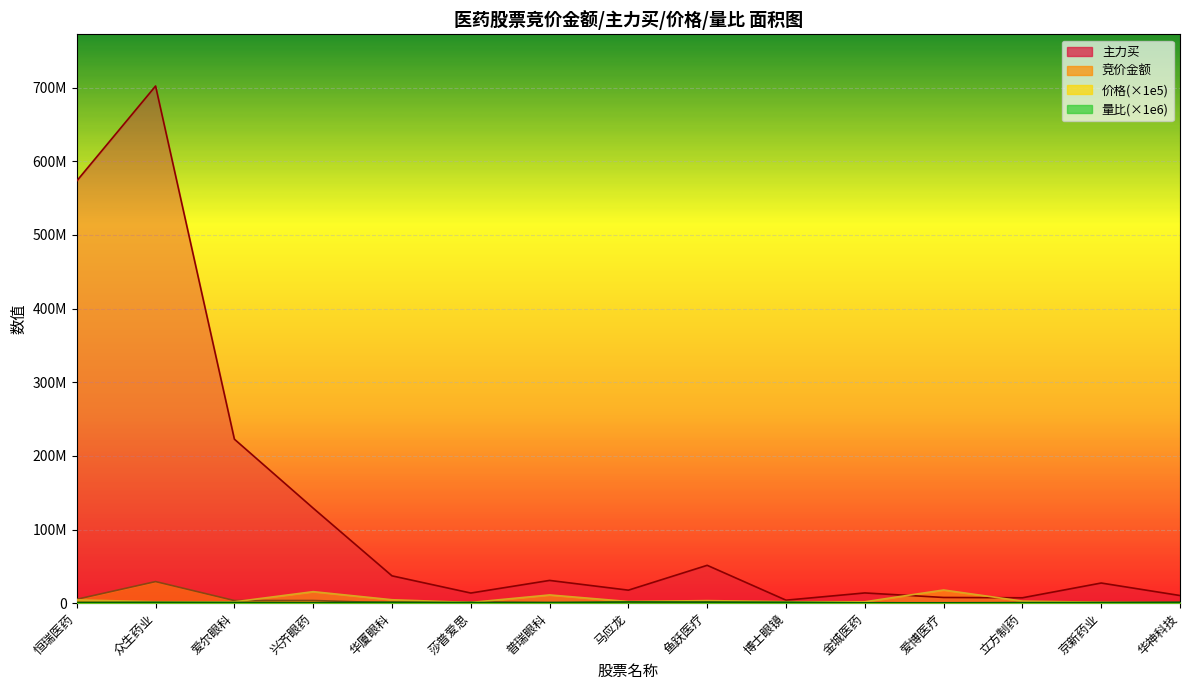

Which series has the largest range (max minus min)?

主力买